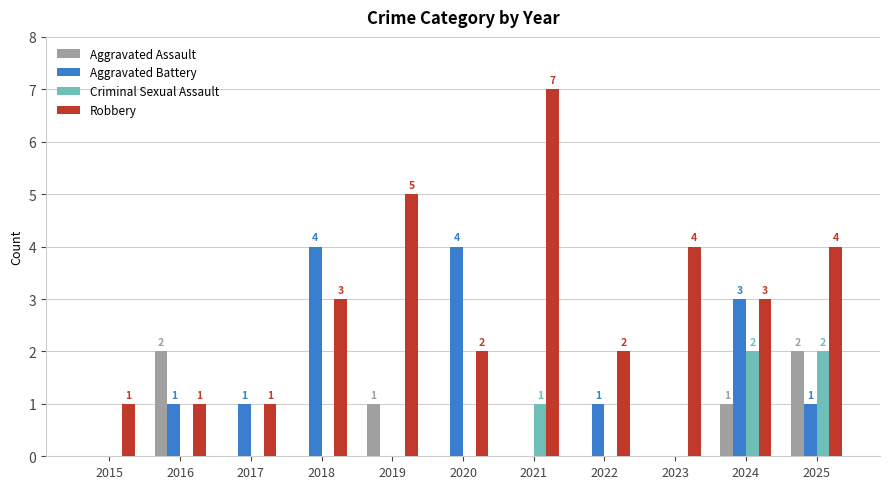

Are the bars horizontal?

No